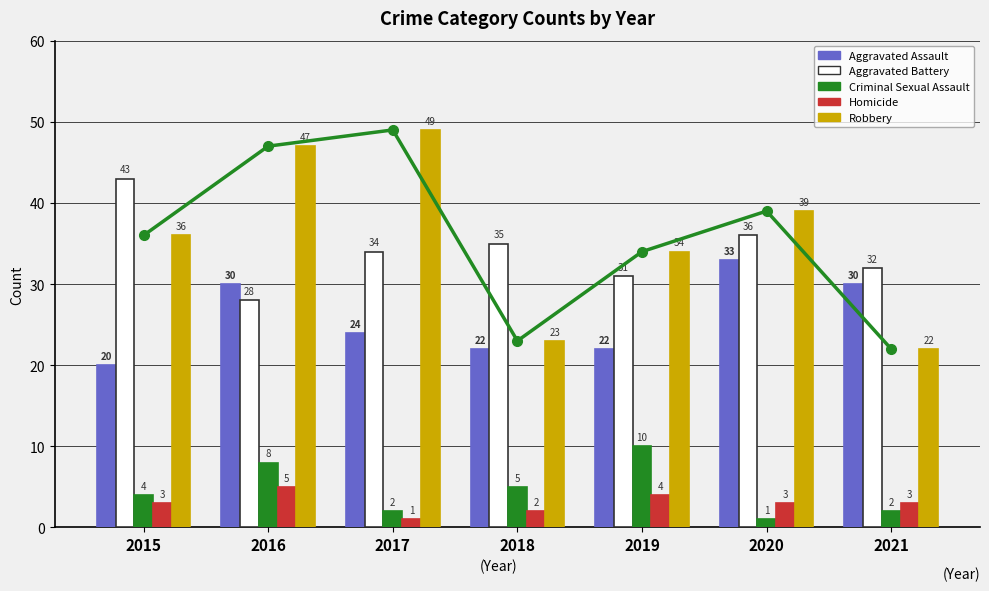

Reading left to right, what are all the values shown in this chart?

Aggravated Assault: 20	30	24	22	22	33	30
Aggravated Battery: 43	28	34	35	31	36	32
Criminal Sexual Assault: 4	8	2	5	10	1	2
Homicide: 3	5	1	2	4	3	3
Robbery: 36	47	49	23	34	39	22